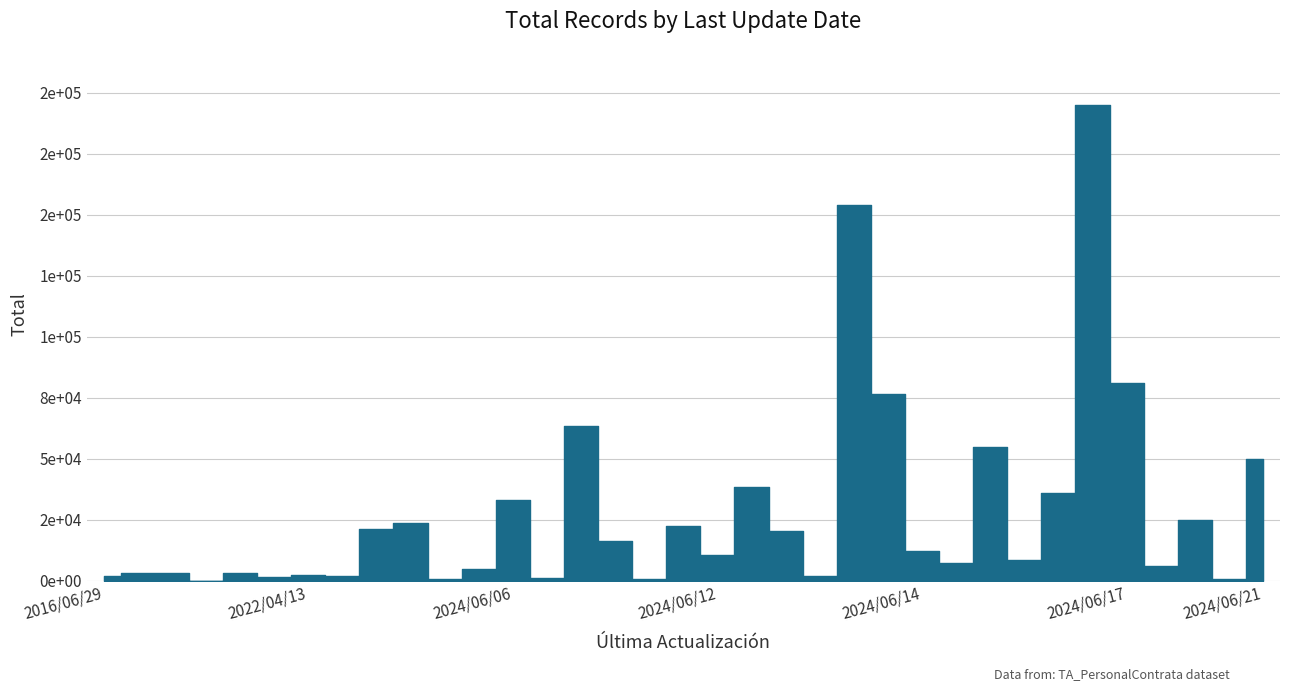

How many interior local peaks (higher than both neighbors) does the data have?

12